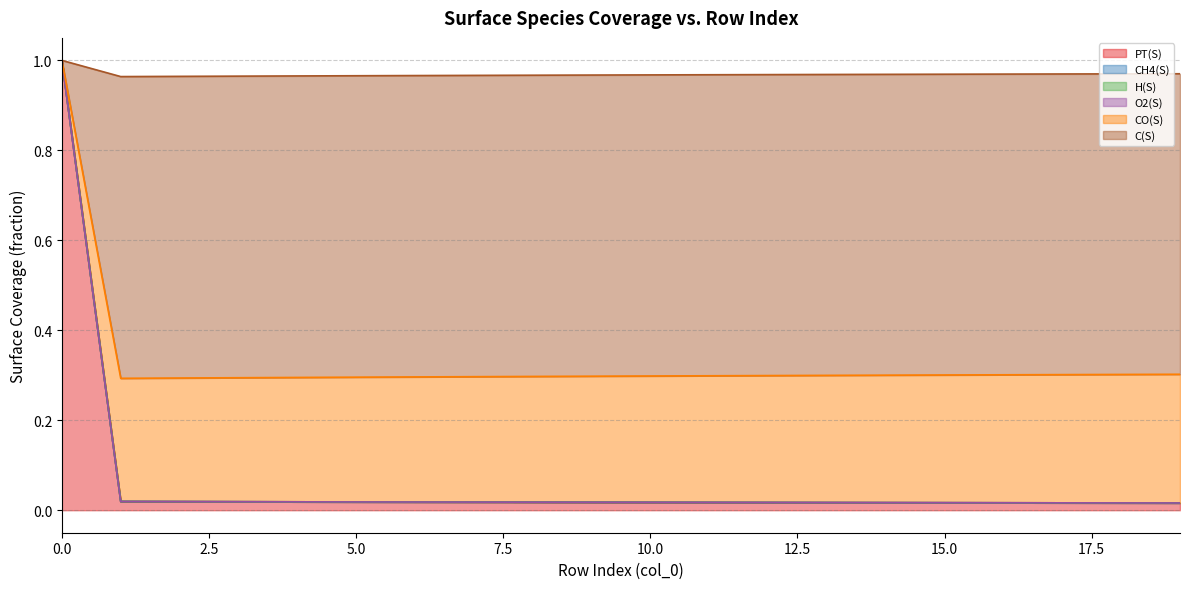

What is the maximum value for PT(S)?

1.0